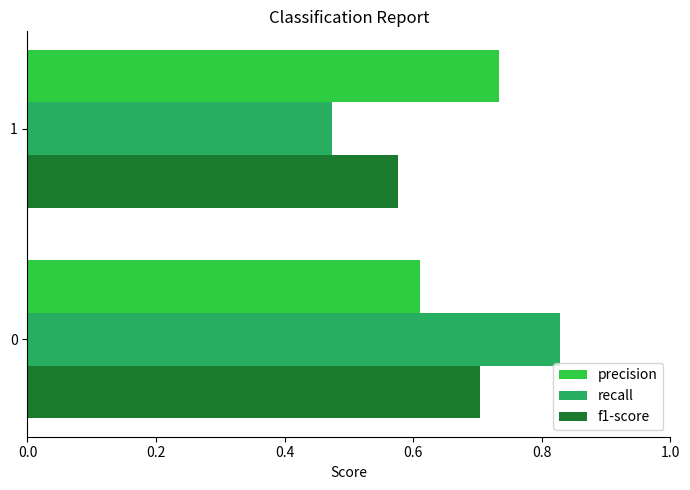

Is the value of precision at 0 greater than the value of f1-score at 0?

No